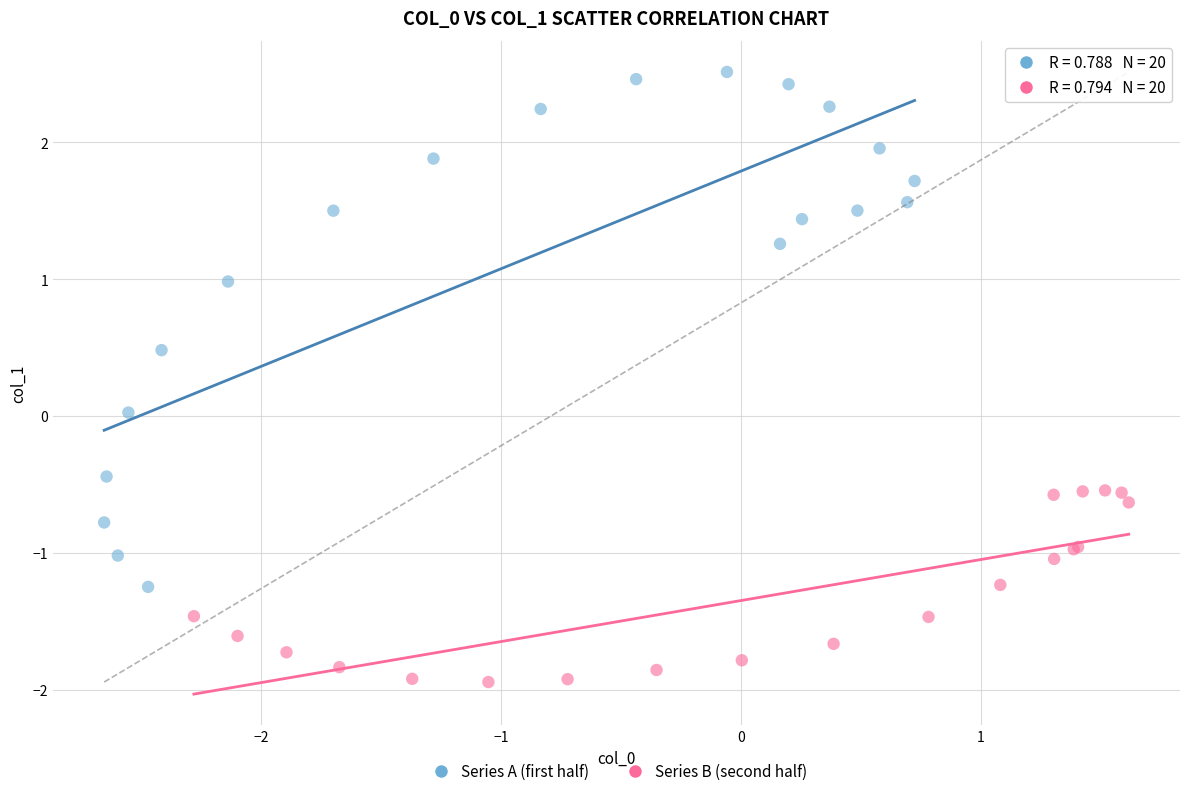

Which series reaches the minimum Y coordinate?

Series B (second half)